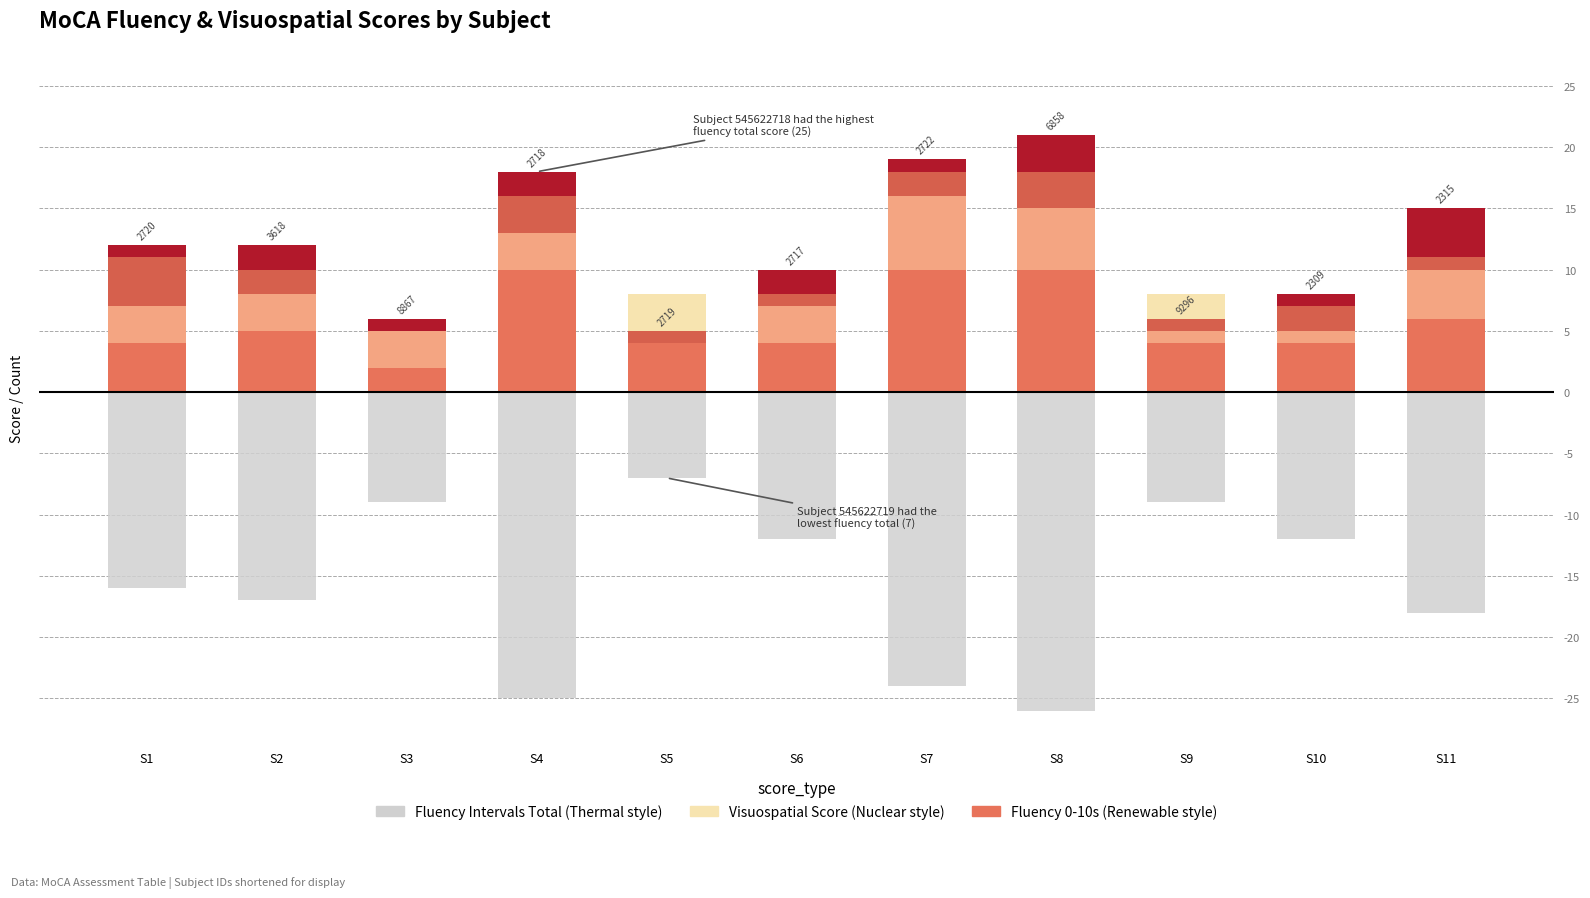

How many values in the moca_fluency_41to50s series exceed 1?

5